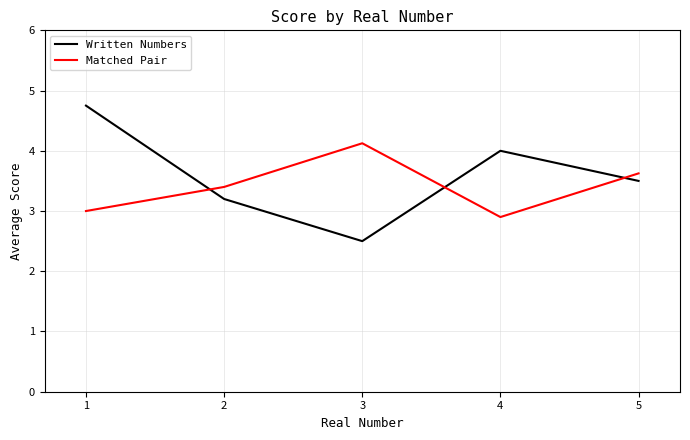

Rank the series by their maximum value, from highest to lowest.

Written Numbers, Matched Pair